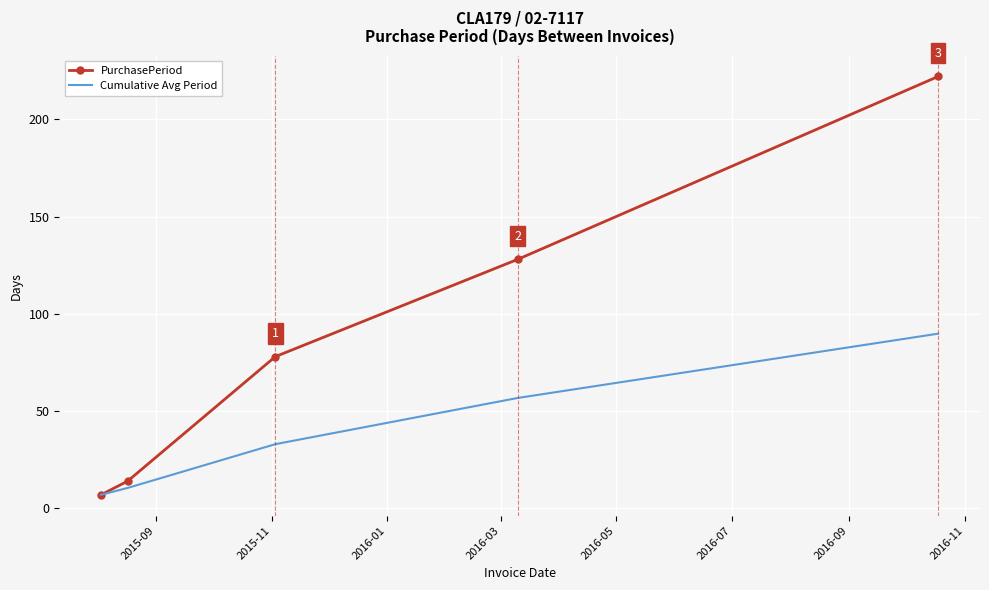

List the series in order of their overall mean, highest first.

PurchasePeriod, Cumulative Avg Period